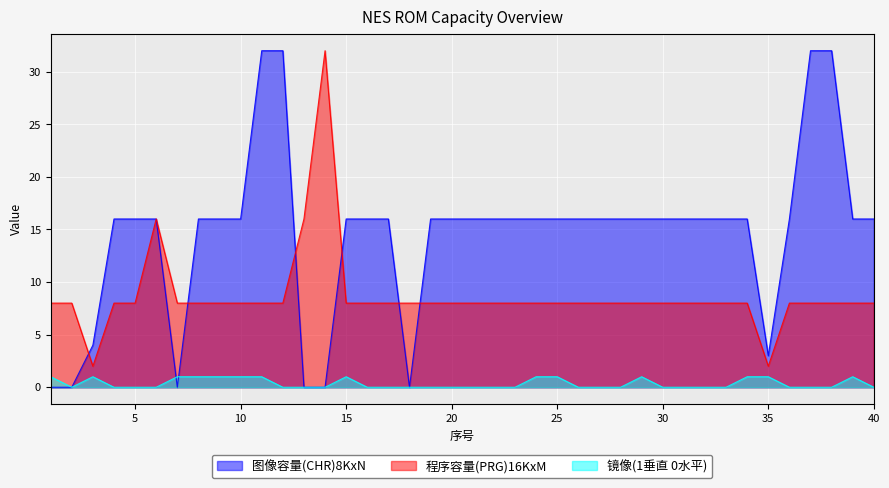

Reading left to right, extract all data points from this chart.

图像容量(CHR)8KxN: 0	0	4	16	16	16	0	16	16	16	32	32	0	0	16	16	16	0	16	16	16	16	16	16	16	16	16	16	16	16	16	16	16	16	3	16	32	32	16	16
程序容量(PRG)16KxM: 8	8	2	8	8	16	8	8	8	8	8	8	16	32	8	8	8	8	8	8	8	8	8	8	8	8	8	8	8	8	8	8	8	8	2	8	8	8	8	8
镜像(1垂直 0水平): 1	0	1	0	0	0	1	1	1	1	1	0	0	0	1	0	0	0	0	0	0	0	0	1	1	0	0	0	1	0	0	0	0	1	1	0	0	0	1	0